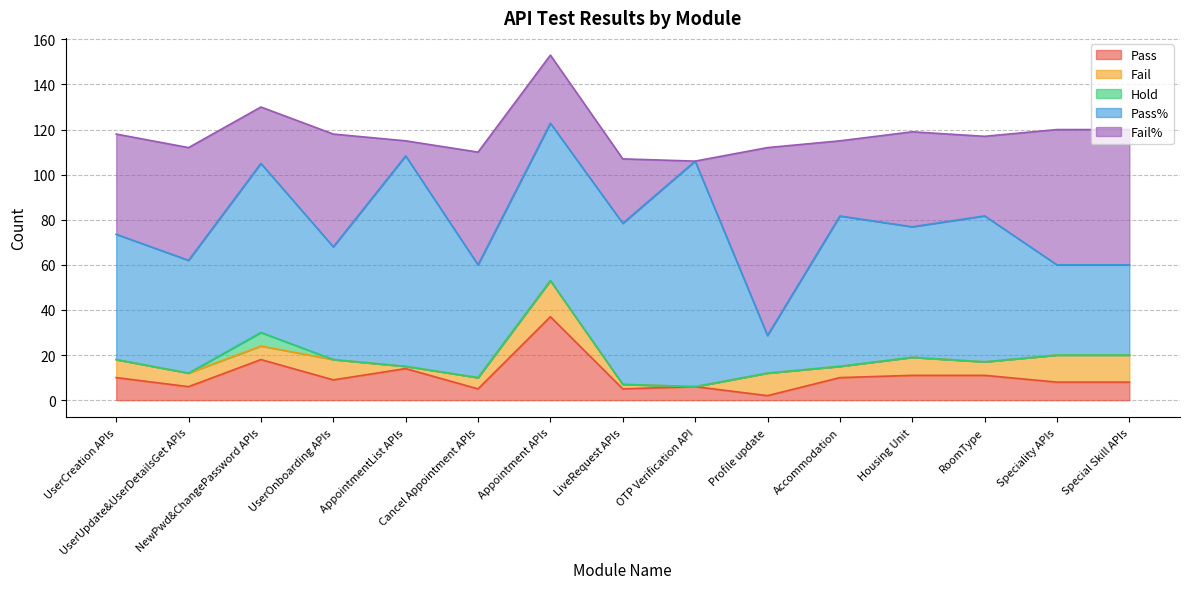

What is the average value of the Fail series?

7.1